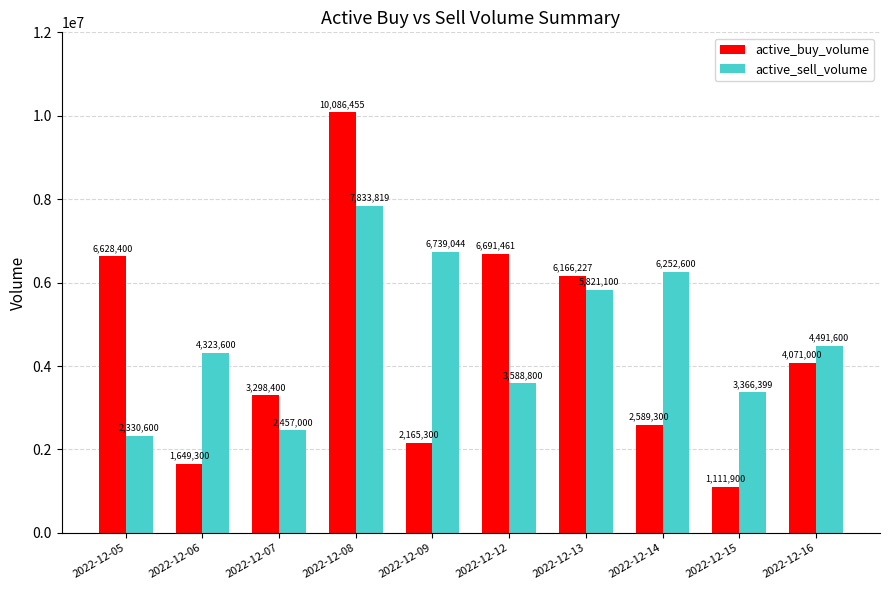

Read the active_sell_volume value at 2022-12-14, to the nearest 10.

6252600